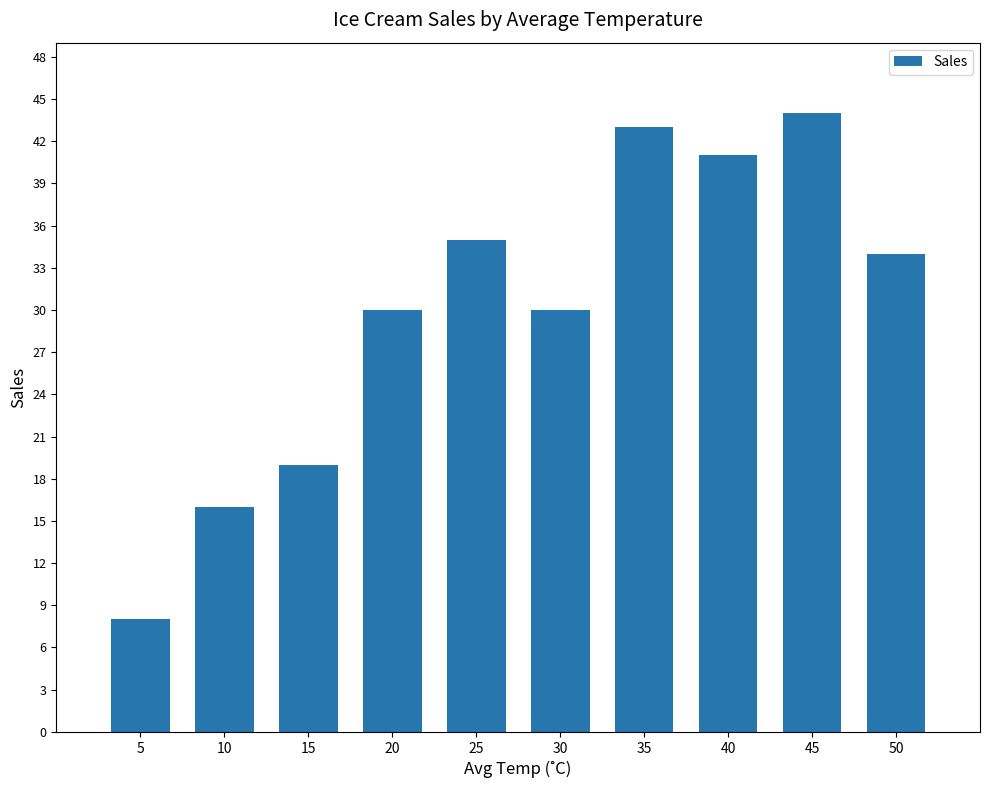

Read the value at 45, to the nearest 5.

45